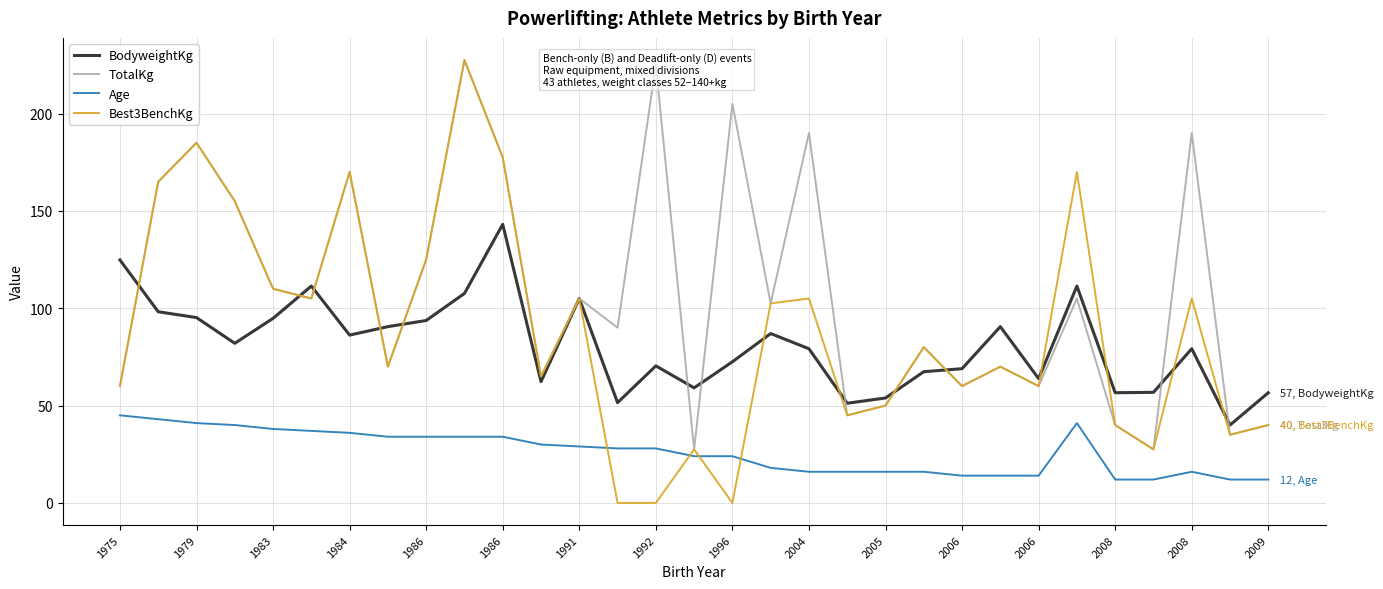

True or false: BodyweightKg and Age cross at least once.

False